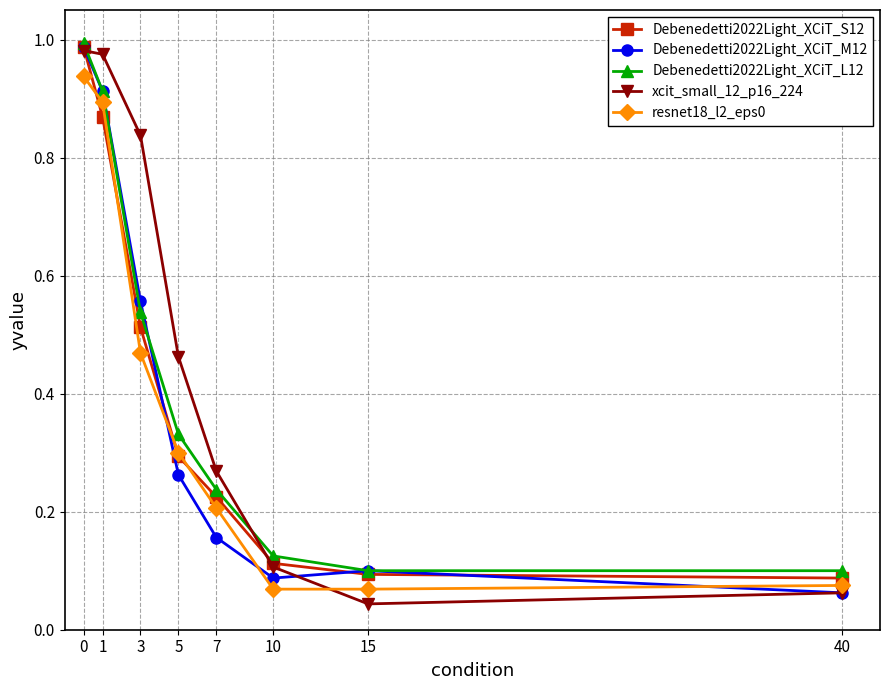

True or false: Debenedetti2022Light_XCiT_M12 has a value of 0.9 at 3.

False